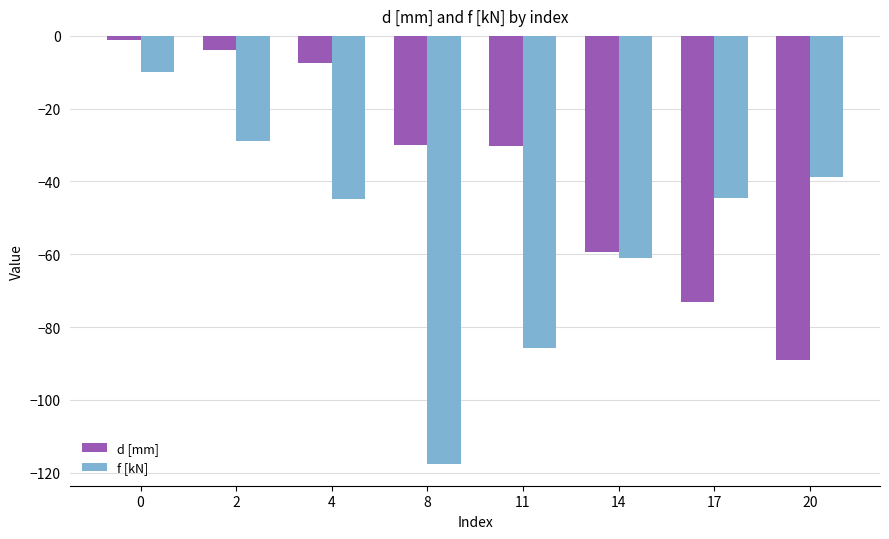

The d [mm] series shows -30.4 at 11. True or false?

True